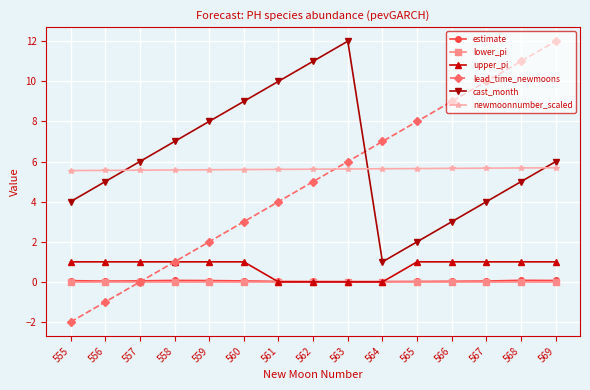

Is the value of lower_pi at 567 greater than the value of newmoonnumber_scaled at 558?

No